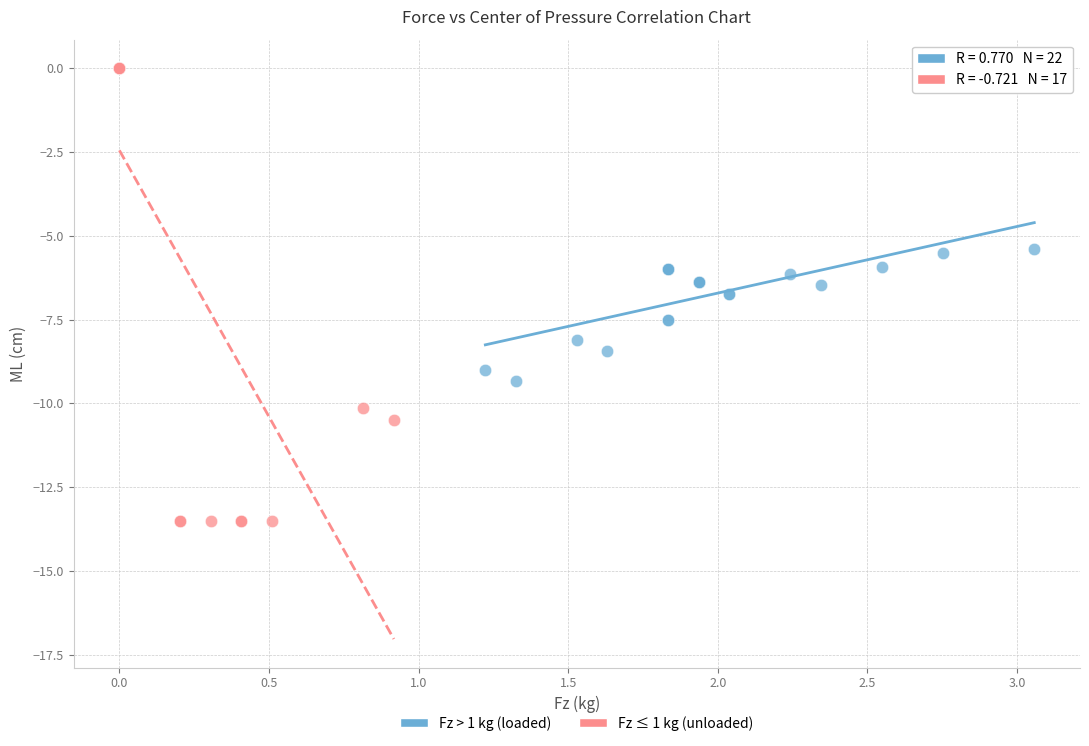

Which series contains the lowest Y value?

Fz ≤ 1 kg (unloaded)